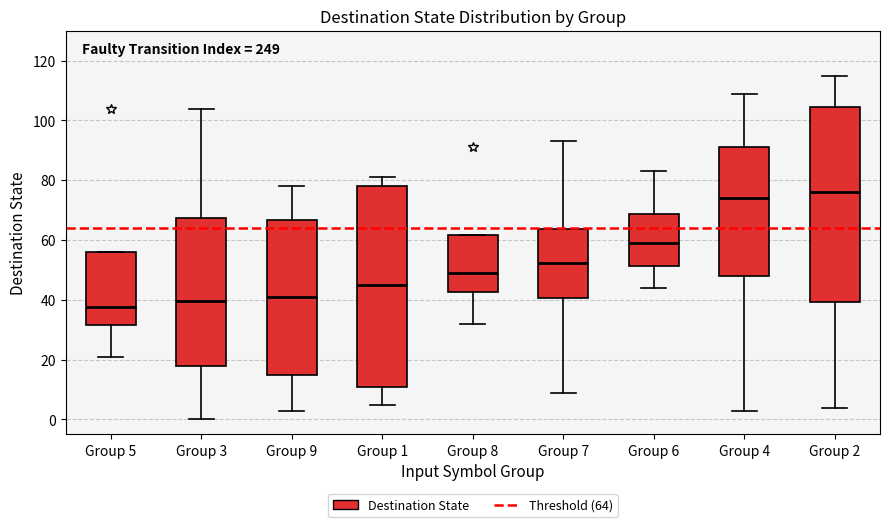

Reading left to right, transcribe this box plot: for each box, give where its median line is, the range the box spans, and where its two whiskers end, as read against the y-axis. The values are not printed on the chart, so give them approximately, as read against the axis.

Group 5: median 38, box 32 to 56, whiskers 22 to 56
Group 3: median 40, box 18 to 68, whiskers 0 to 104
Group 9: median 42, box 16 to 66, whiskers 4 to 78
Group 1: median 46, box 12 to 78, whiskers 6 to 82
Group 8: median 50, box 42 to 62, whiskers 32 to 62
Group 7: median 52, box 40 to 64, whiskers 10 to 94
Group 6: median 60, box 52 to 68, whiskers 44 to 84
Group 4: median 74, box 48 to 92, whiskers 4 to 110
Group 2: median 76, box 40 to 104, whiskers 4 to 116